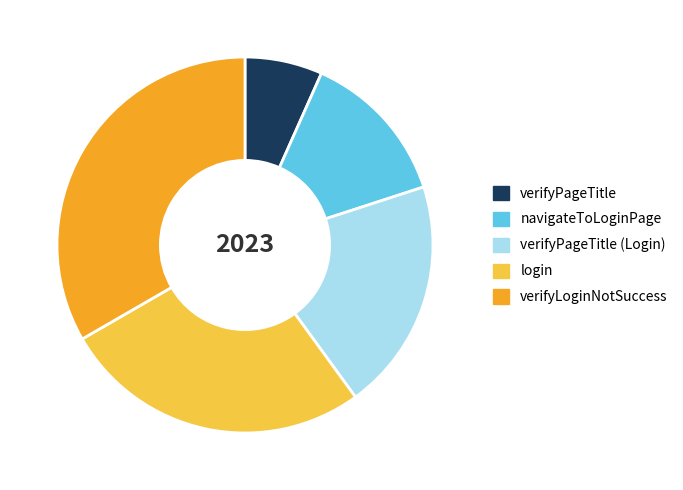

Does verifyPageTitle (Login) represent more than half of the total?

No